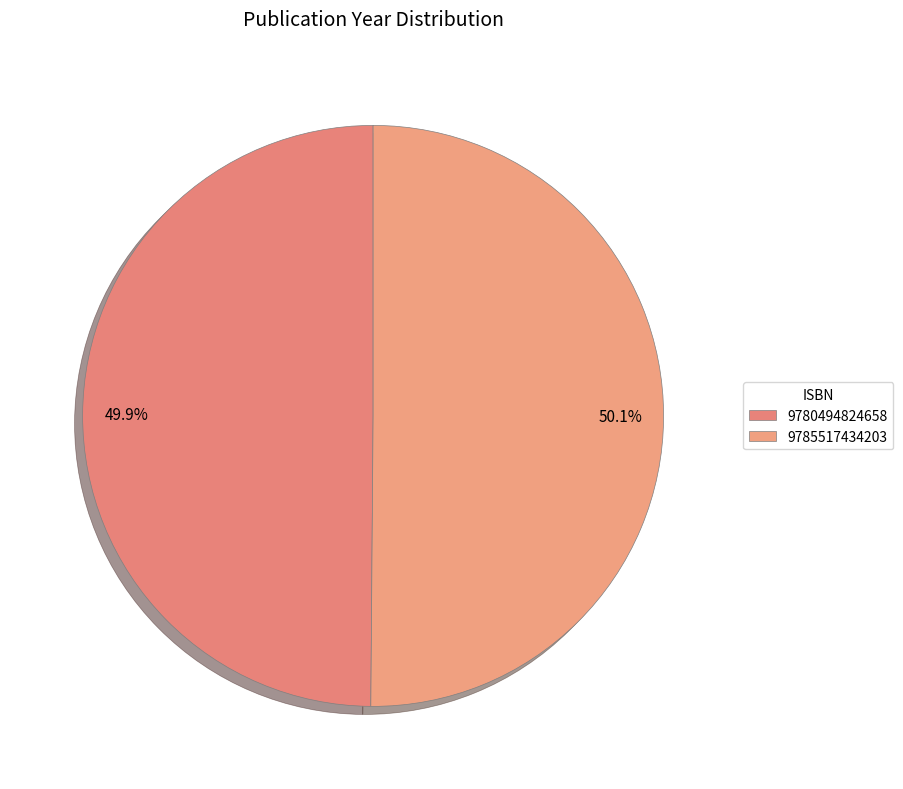

What percentage is the 9785517434203 slice, to the nearest percent?

50%